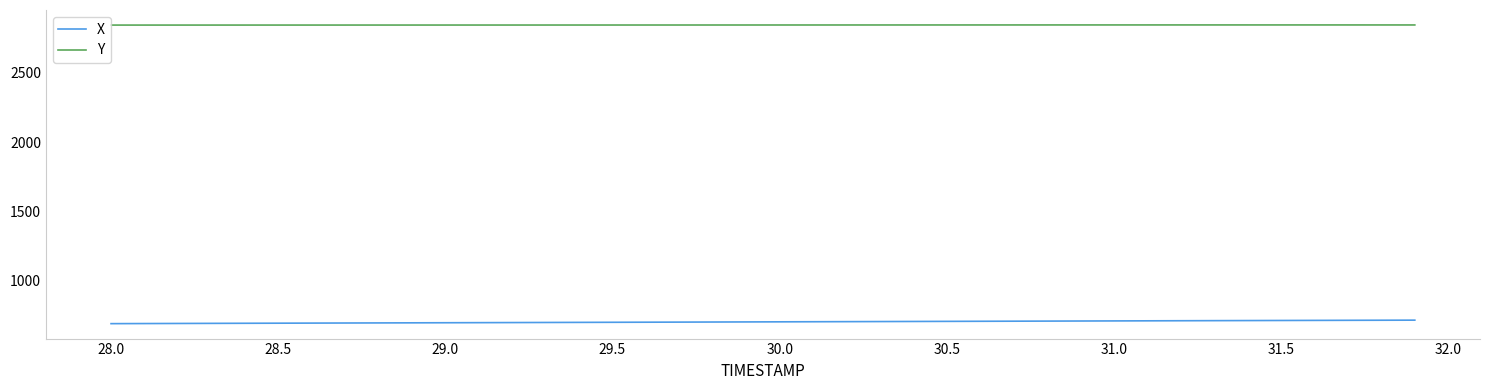

What is the maximum value for X?

713.0